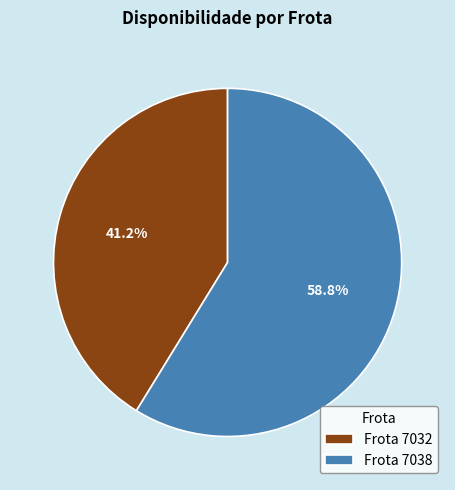

How many segments does this pie chart have?

2